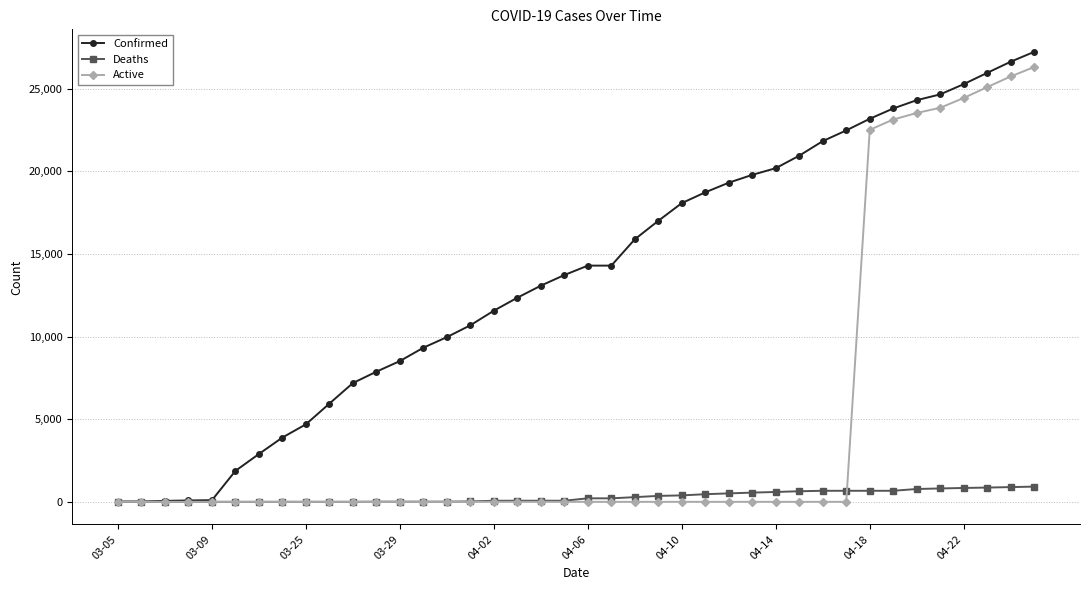

Rank the series by their maximum value, from lowest to highest.

Deaths, Active, Confirmed